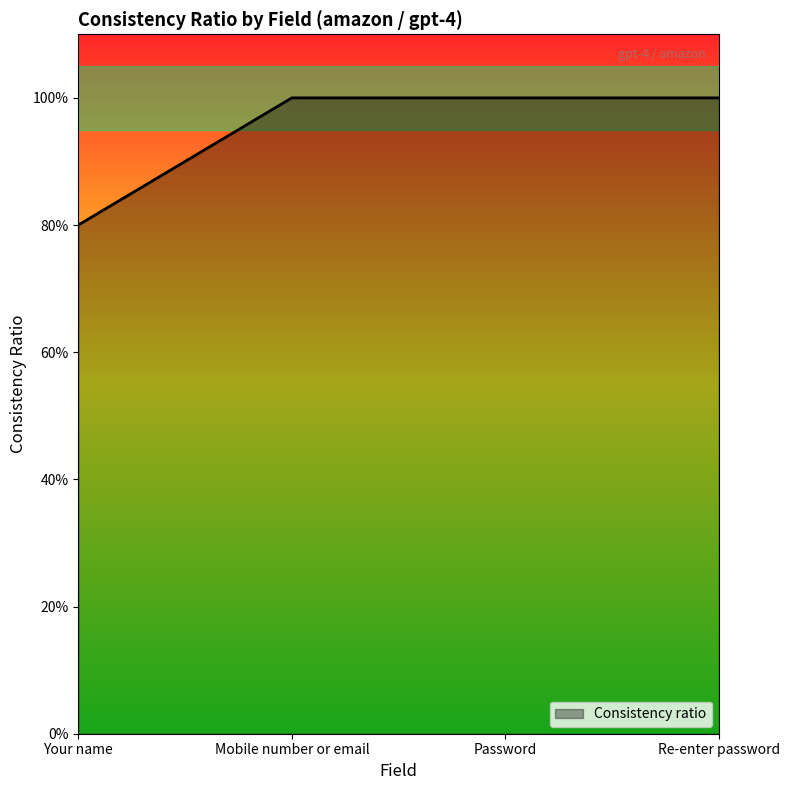

What position from the left is Password?

3